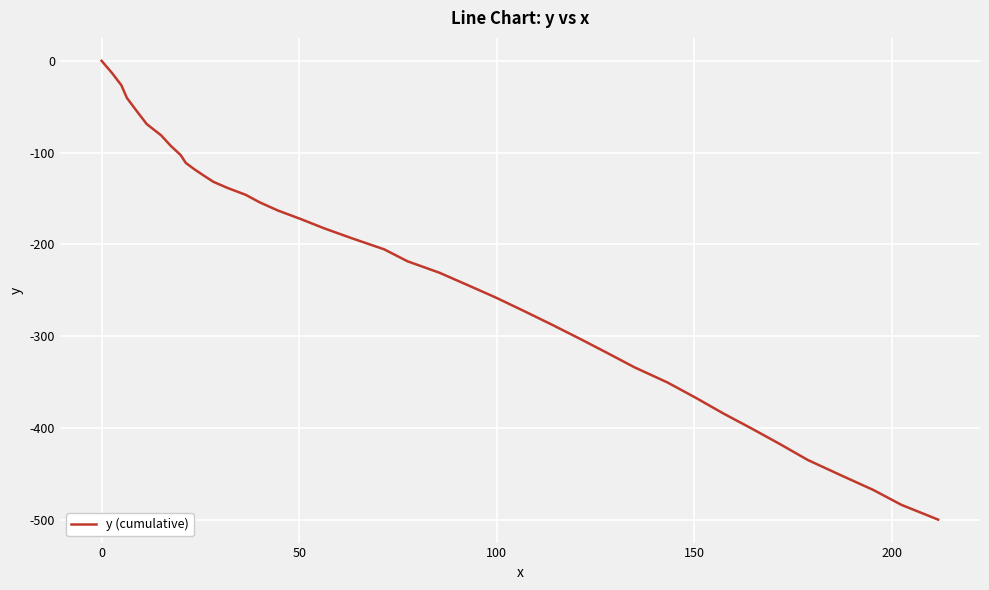

What is the smallest value displayed?

-499.7